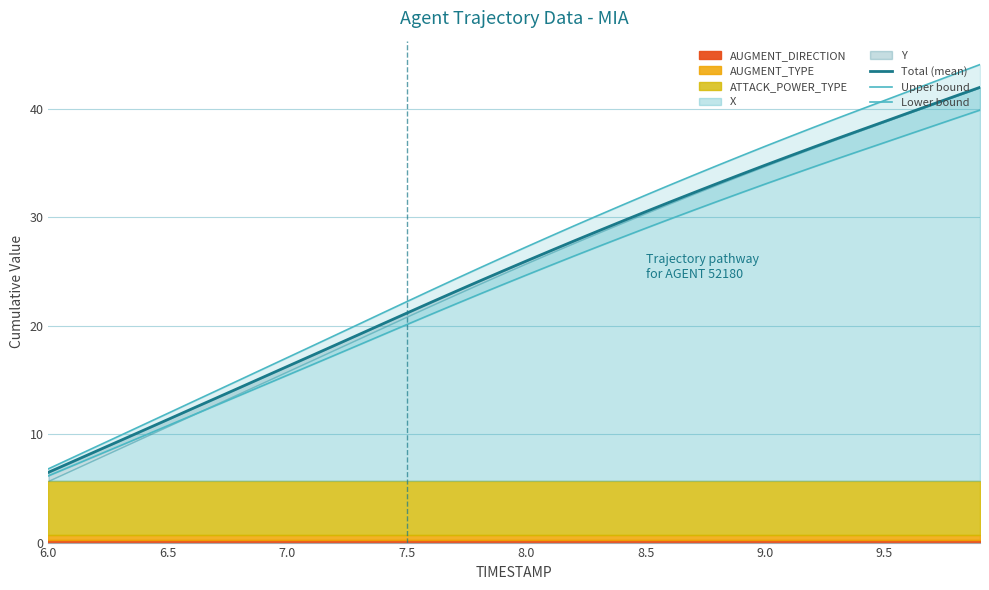

True or false: Upper bound and Lower bound cross at least once.

False